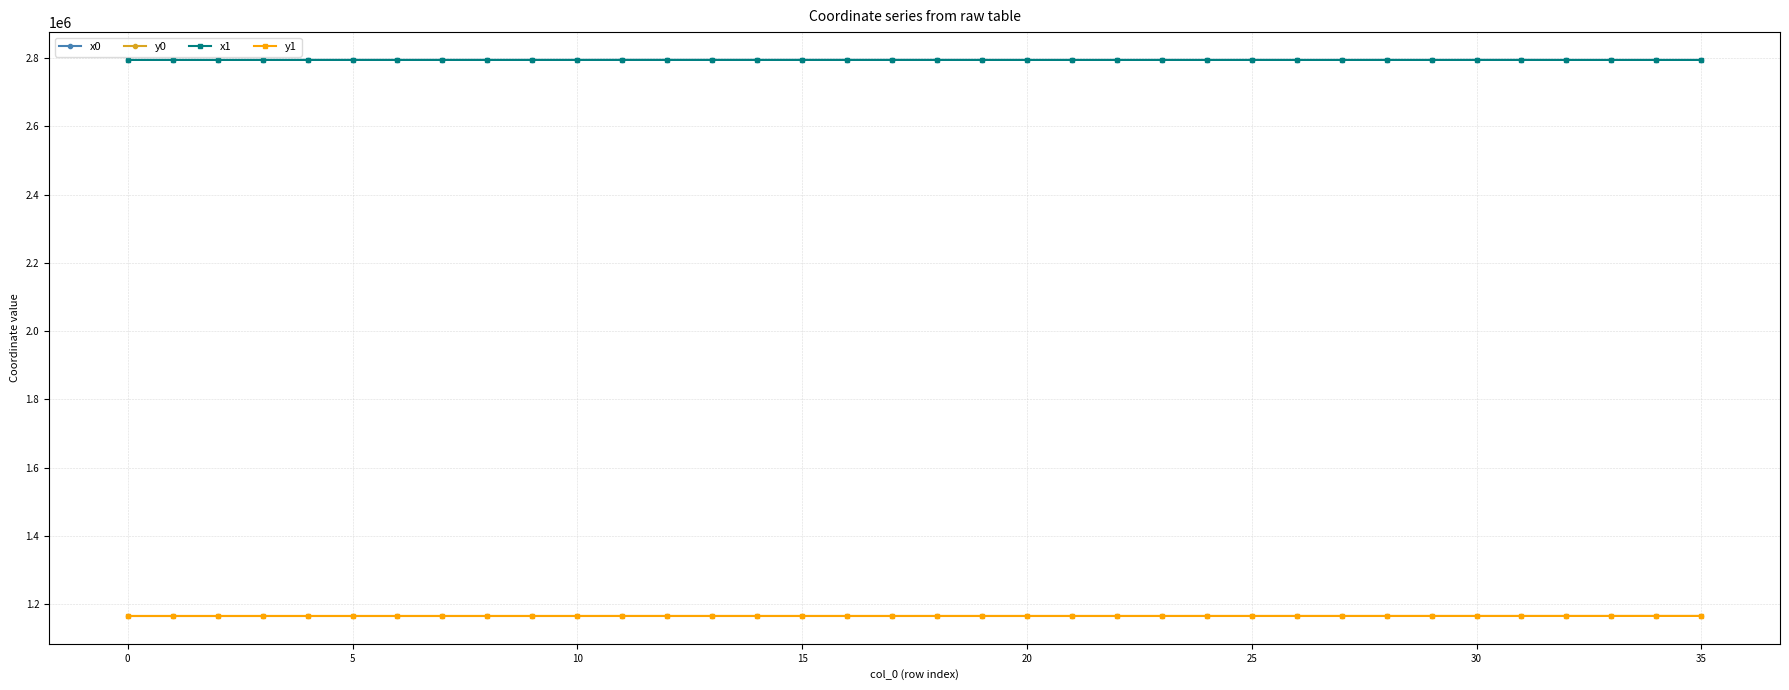

At how many categories does at least one series exceed 1424883?

36